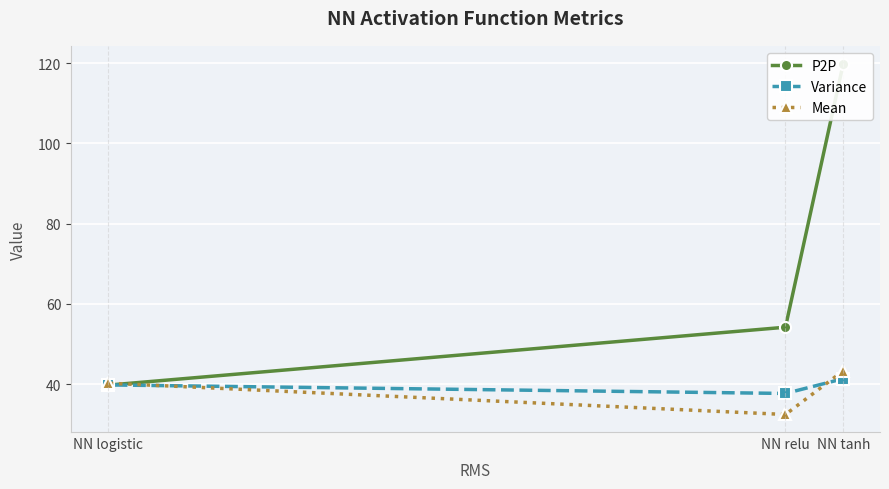

What is the value of the Mean point at the 3rd from the left?

43.3